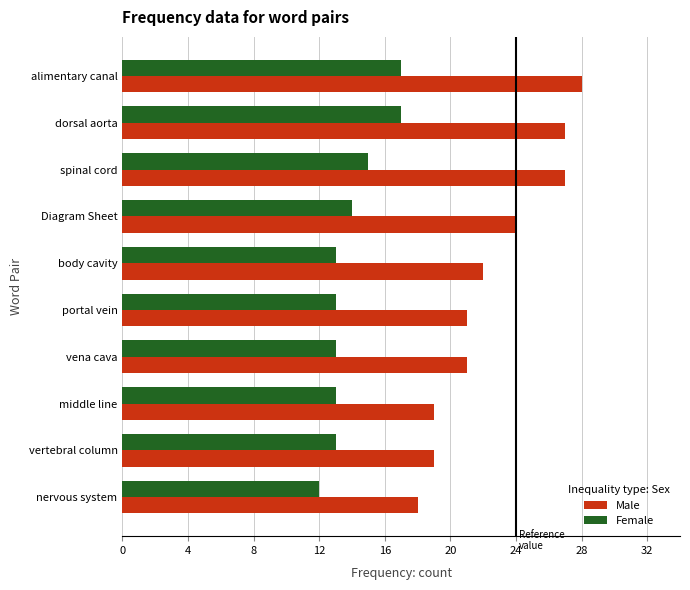

Rank the series by their average value, from lowest to highest.

Female, Male